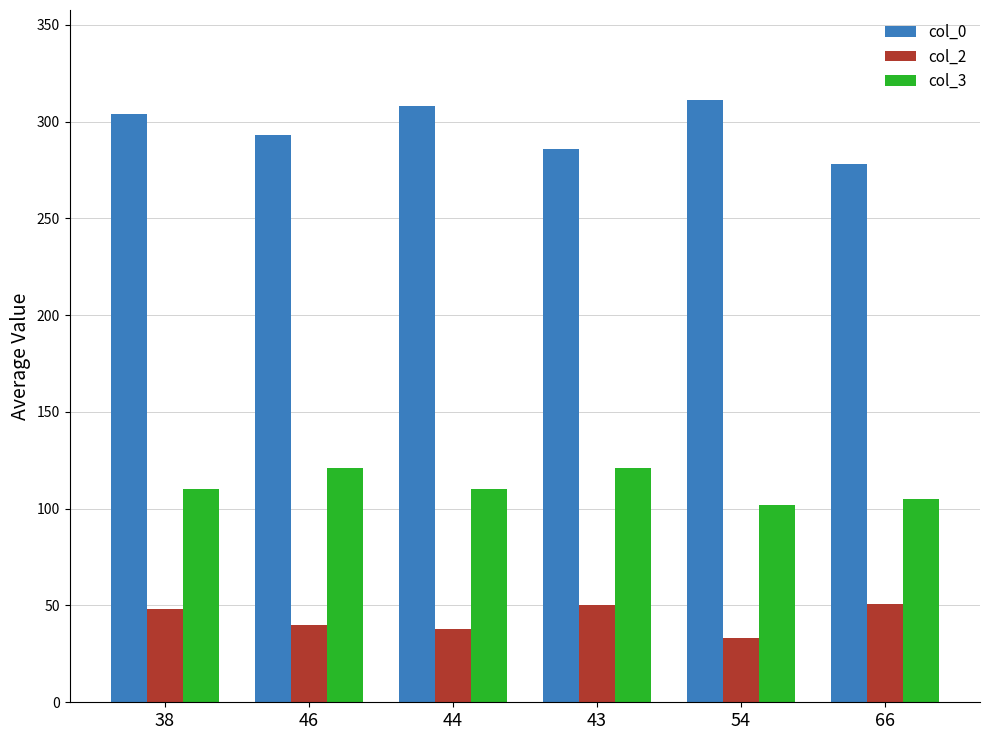

At which label does col_3 reach its minimum?

54